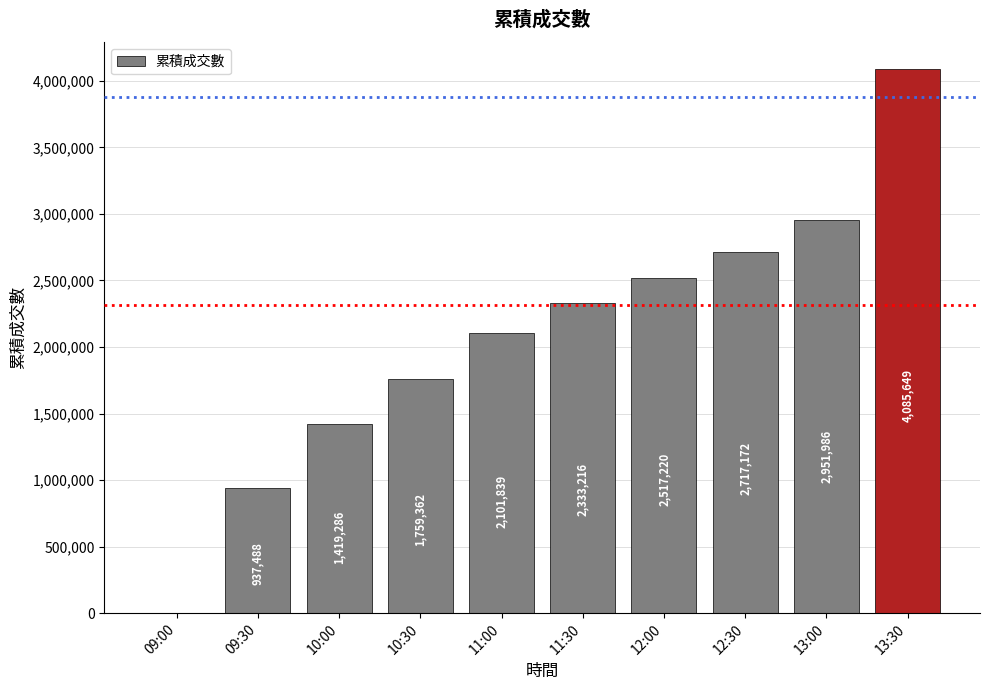

Reading right to left, what are all the values shown in this chart?

13:30=4085649	13:00=2951986	12:30=2717172	12:00=2517220	11:30=2333216	11:00=2101839	10:30=1759362	10:00=1419286	09:30=937488	09:00=0